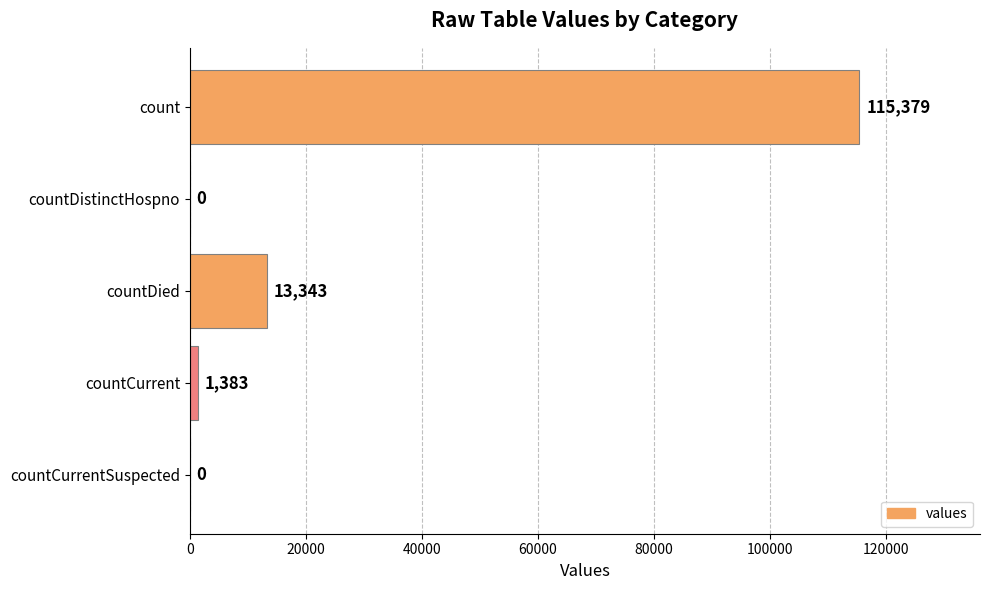

Reading bottom to top, extract all data points from this chart.

countCurrentSuspected=0	countCurrent=1383	countDied=13343	countDistinctHospno=0	count=115379